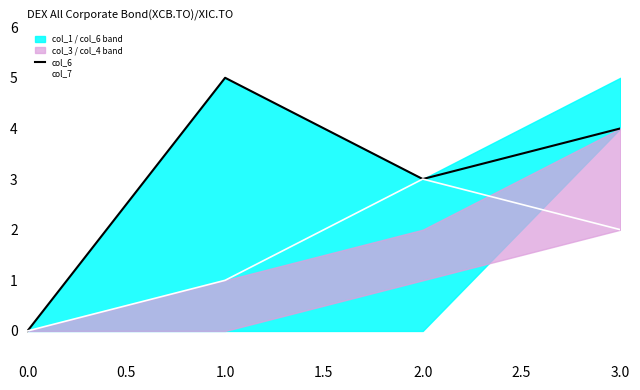

Rank the categories by col_7 value from lowest to highest.

0.0, 1.0, 3.0, 2.0